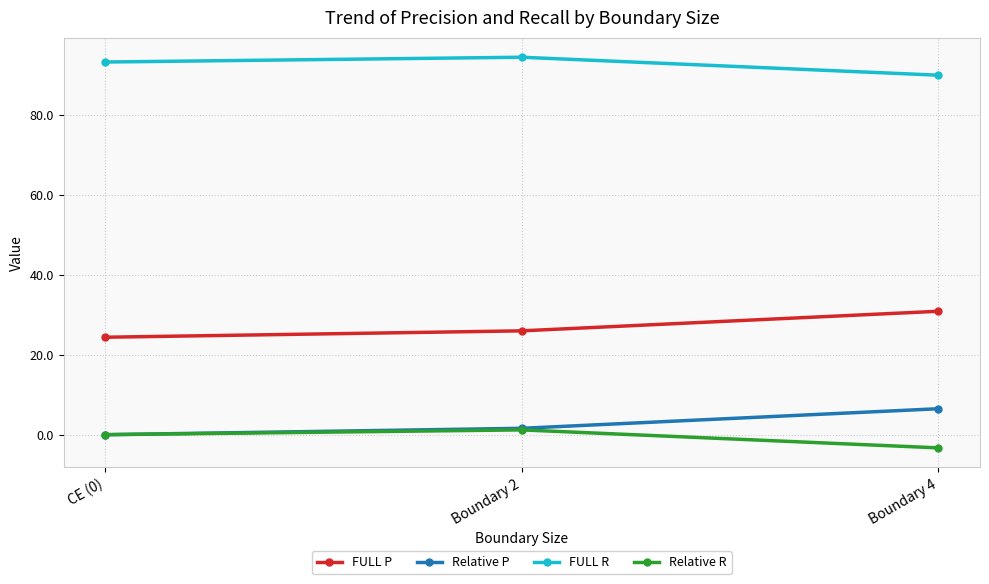

What is the value of the FULL P point at the 2nd from the left?

26.0